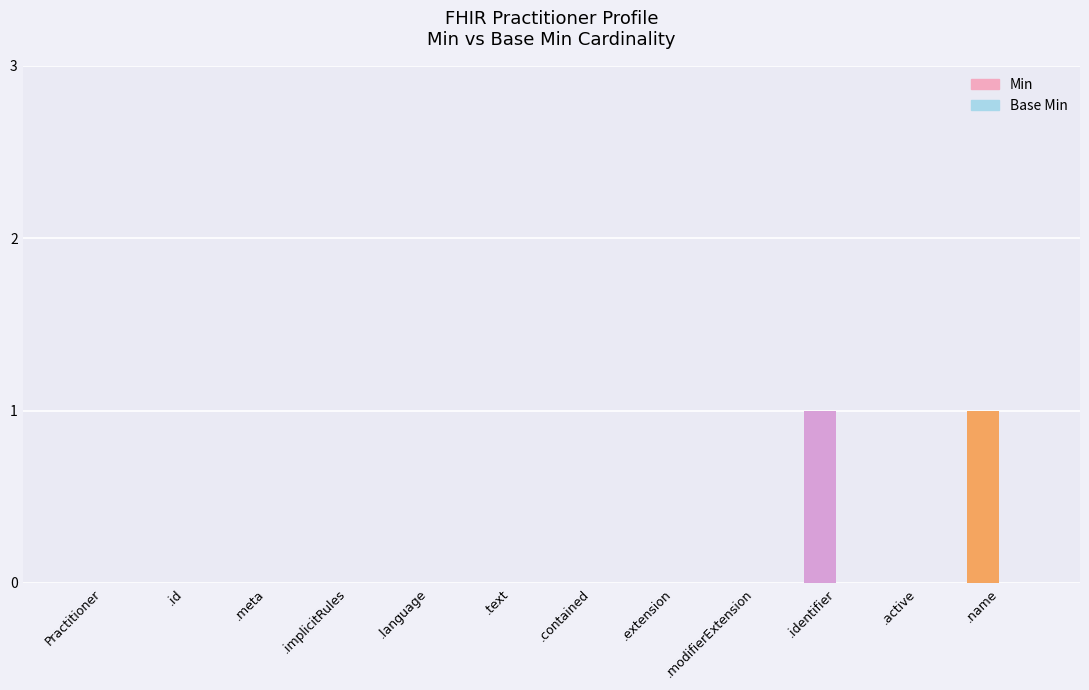

What is the highest value of the Min series?

1